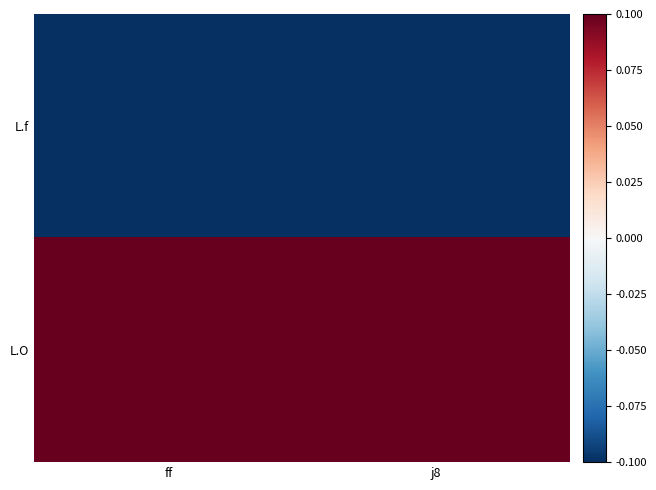

Reading left to right, what are all the values shown in this chart?

L.f: ff=-0.1	j8=-0.1
L.O: ff=0.1	j8=0.1